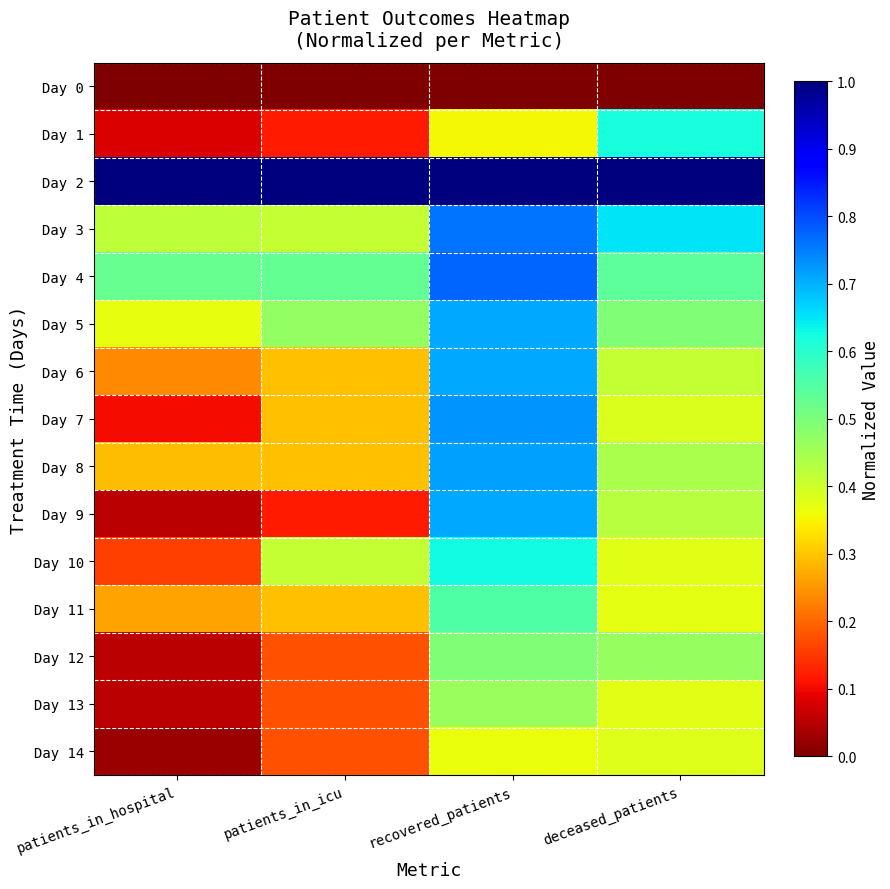

Reading right to left, what are all the values shown in this chart?

Day 0: deceased_patients=0.0	recovered_patients=0.0	patients_in_icu=0.0	patients_in_hospital=0.0
Day 1: deceased_patients=0.6	recovered_patients=0.4	patients_in_icu=0.1	patients_in_hospital=0.1
Day 2: deceased_patients=1.0	recovered_patients=1.0	patients_in_icu=1.0	patients_in_hospital=1.0
Day 3: deceased_patients=0.7	recovered_patients=0.8	patients_in_icu=0.4	patients_in_hospital=0.4
Day 4: deceased_patients=0.5	recovered_patients=0.8	patients_in_icu=0.5	patients_in_hospital=0.5
Day 5: deceased_patients=0.5	recovered_patients=0.7	patients_in_icu=0.5	patients_in_hospital=0.4
Day 6: deceased_patients=0.4	recovered_patients=0.7	patients_in_icu=0.3	patients_in_hospital=0.2
Day 7: deceased_patients=0.4	recovered_patients=0.7	patients_in_icu=0.3	patients_in_hospital=0.1
Day 8: deceased_patients=0.4	recovered_patients=0.7	patients_in_icu=0.3	patients_in_hospital=0.3
Day 9: deceased_patients=0.4	recovered_patients=0.7	patients_in_icu=0.1	patients_in_hospital=0.1
Day 10: deceased_patients=0.4	recovered_patients=0.6	patients_in_icu=0.4	patients_in_hospital=0.2
Day 11: deceased_patients=0.4	recovered_patients=0.6	patients_in_icu=0.3	patients_in_hospital=0.3
Day 12: deceased_patients=0.5	recovered_patients=0.5	patients_in_icu=0.2	patients_in_hospital=0.1
Day 13: deceased_patients=0.4	recovered_patients=0.5	patients_in_icu=0.2	patients_in_hospital=0.1
Day 14: deceased_patients=0.4	recovered_patients=0.4	patients_in_icu=0.2	patients_in_hospital=0.0